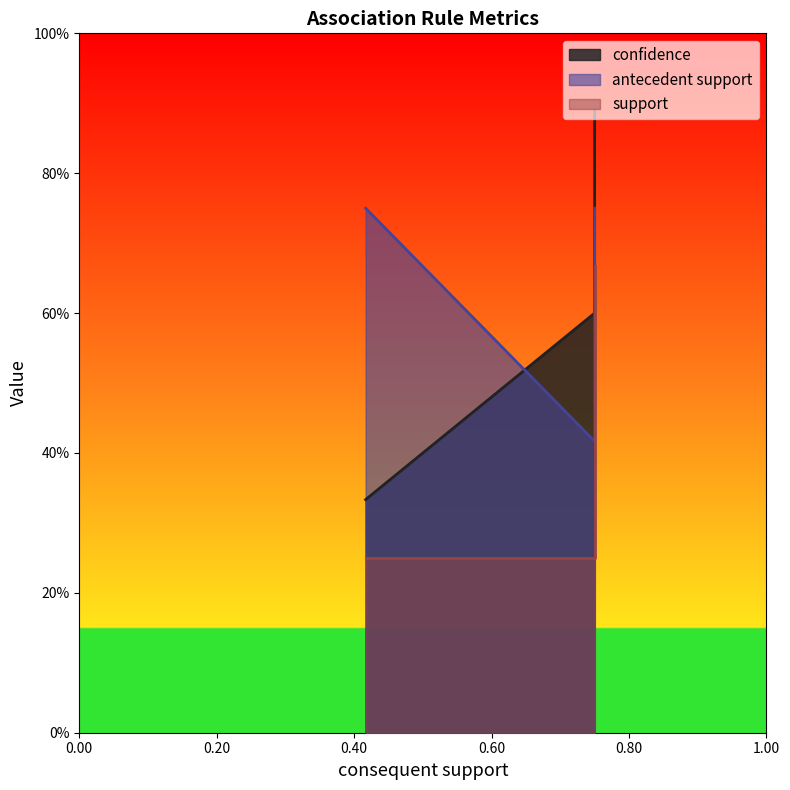

Is it true that support equals 0.4 at 0.75?

False